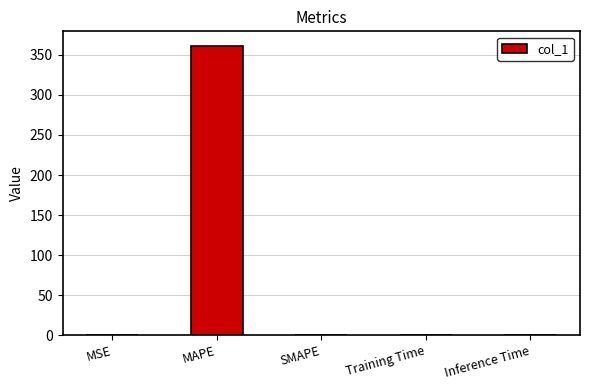

Which has a higher value, SMAPE or MAPE?

MAPE